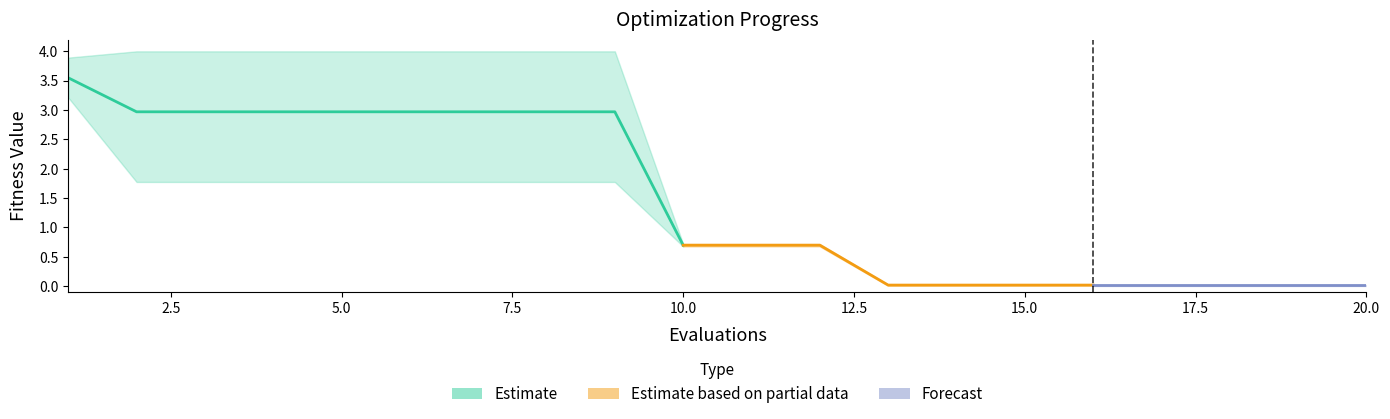

The value of mean at 14 is 0.0. True or false?

False